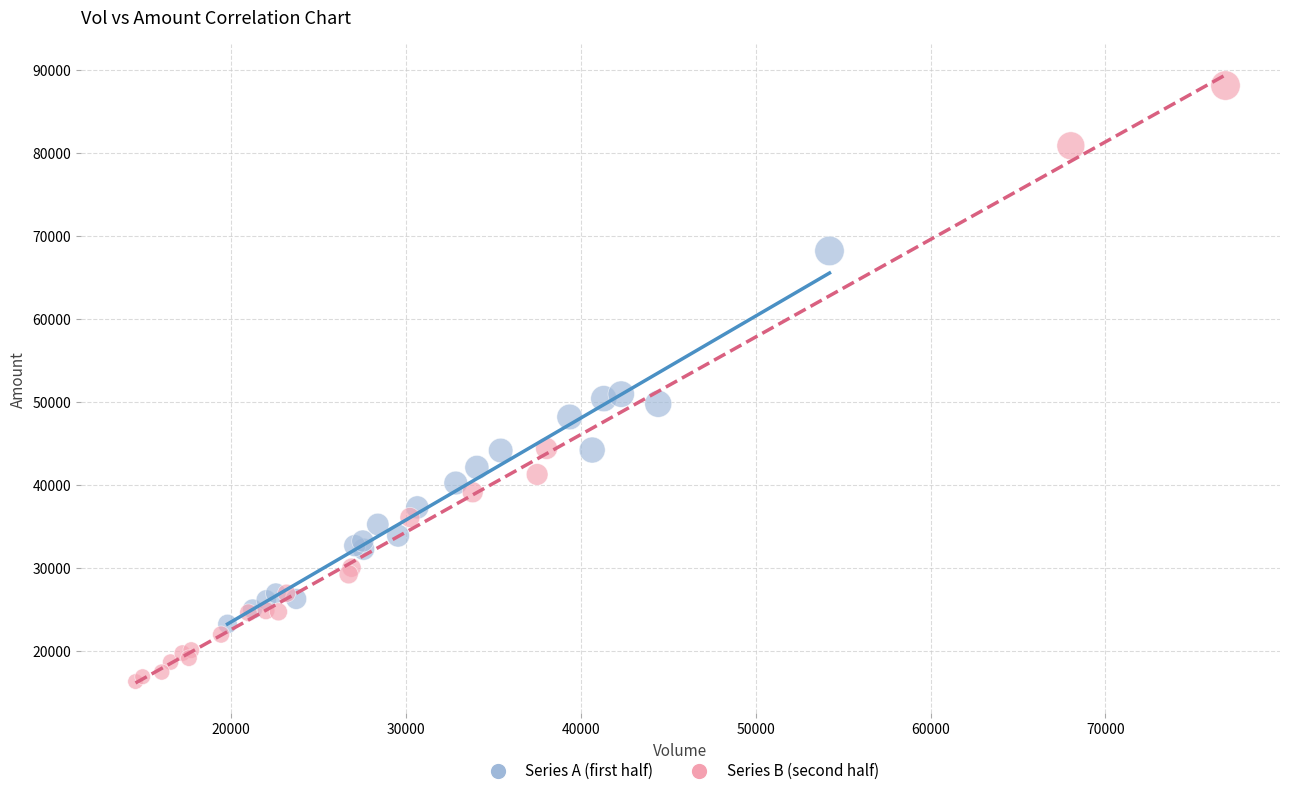

Which series contains the highest Y value?

Series B (second half)